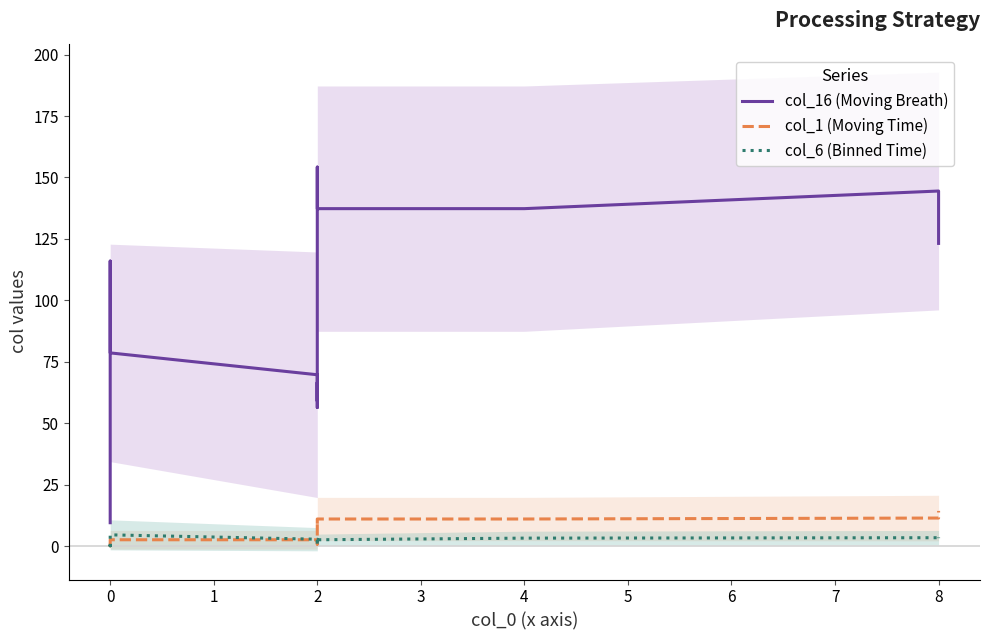

True or false: col_16 (Moving Breath) and col_1 (Moving Time) intersect in this chart.

False